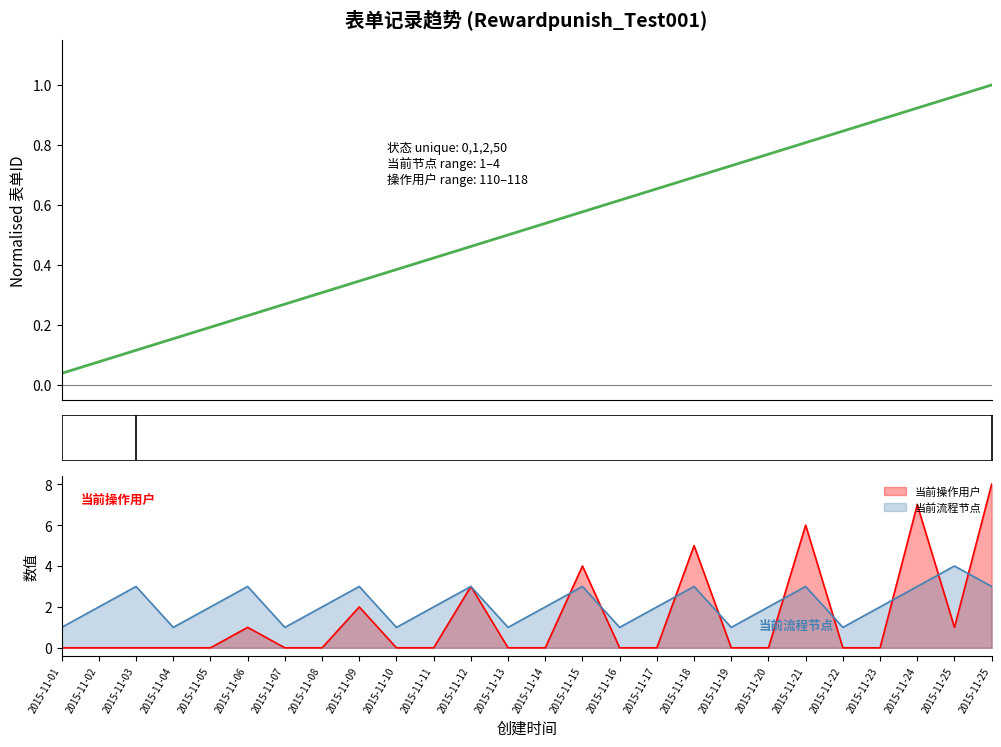

Which category has the highest value across all series?

2015-11-25